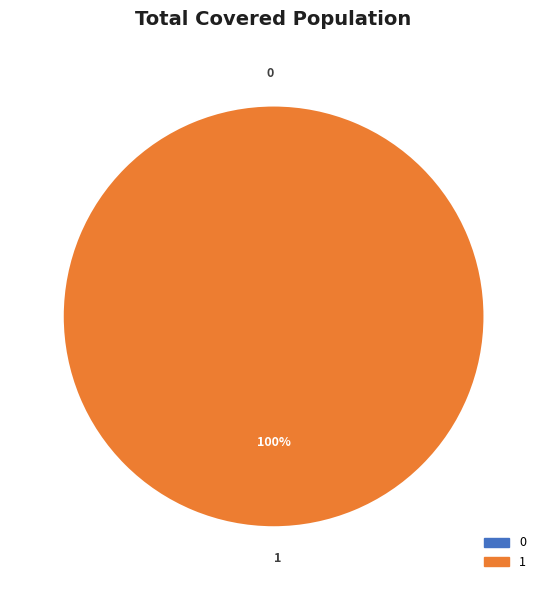

True or false: 1 accounts for 89% of the total.

False